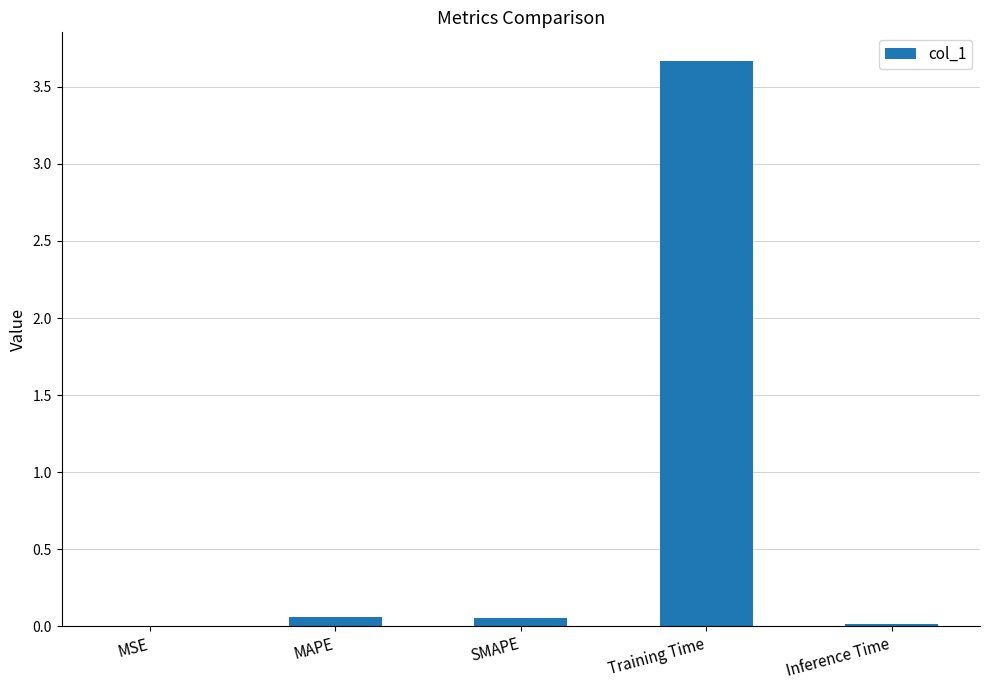

What is the maximum value shown in the chart?

3.7